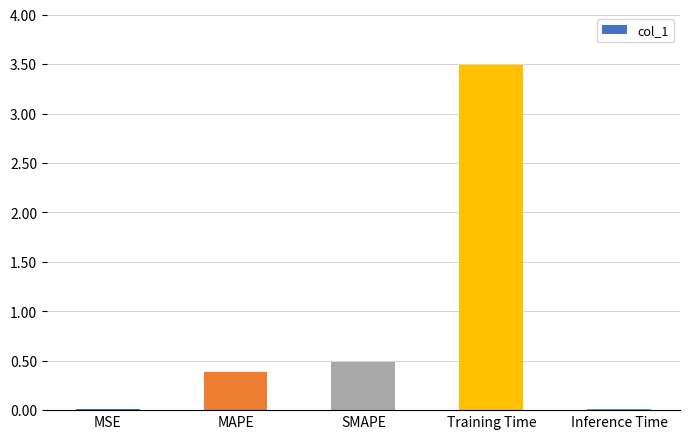

What is the difference between the maximum and minimum values?

3.5